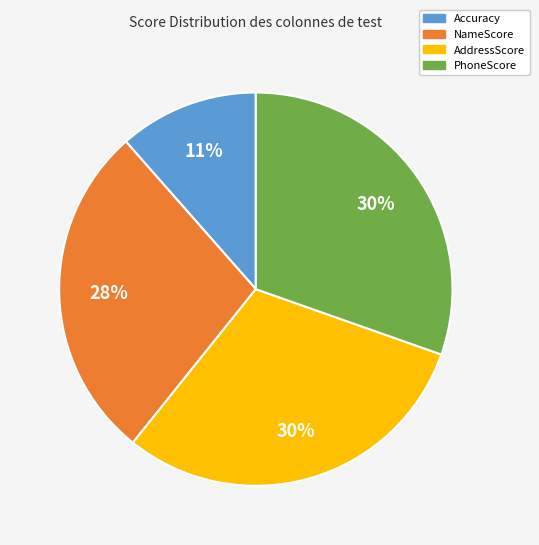

The NameScore slice represents 28% of the pie. True or false?

True